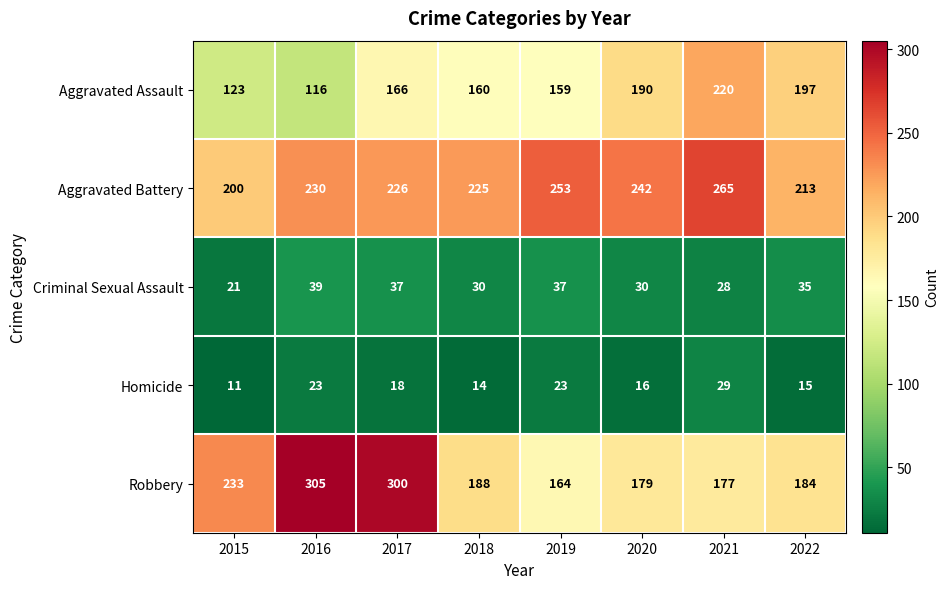

How many series are shown in this chart?

5